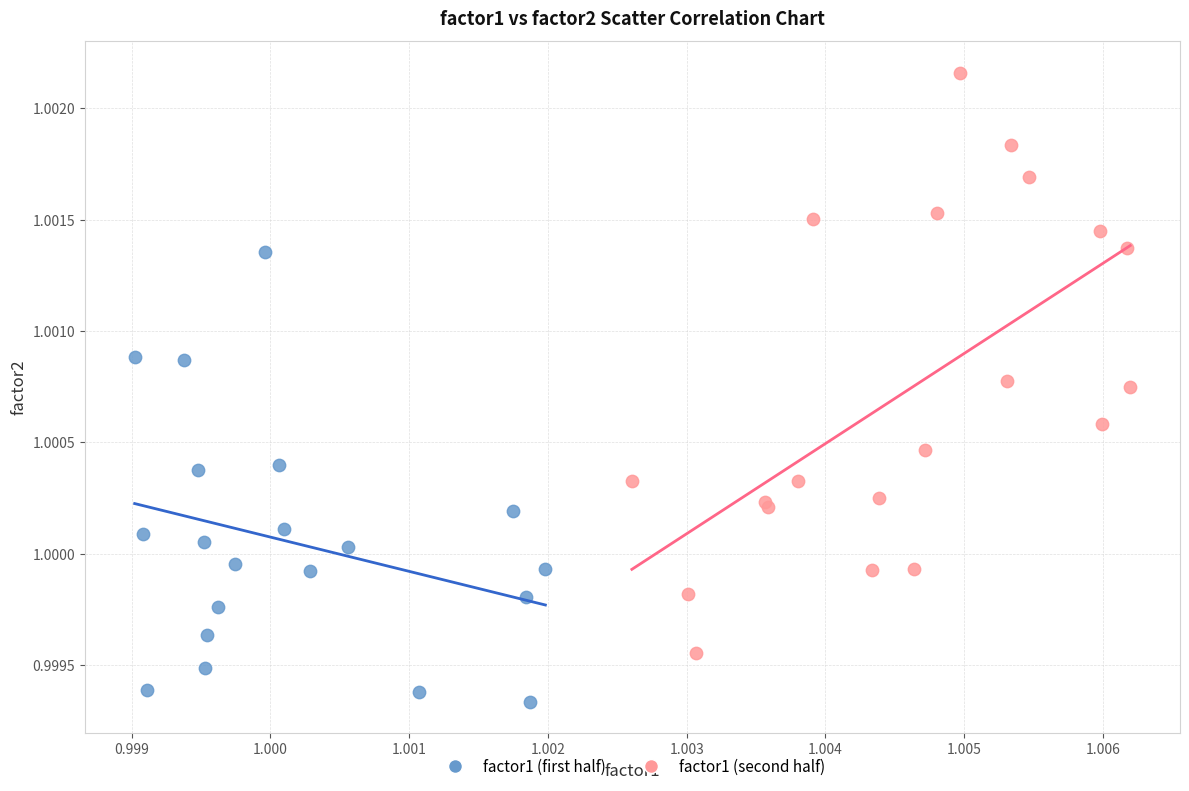

Which series reaches the minimum Y coordinate?

factor1 (first half)